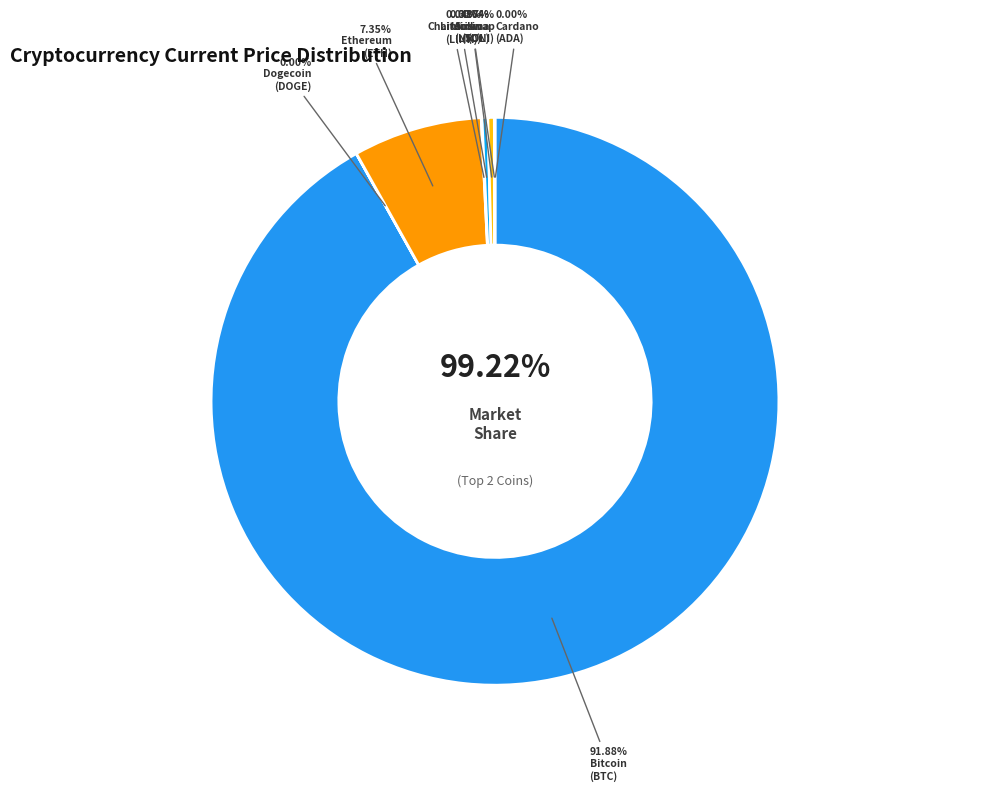

Which slice is the smallest?

doge